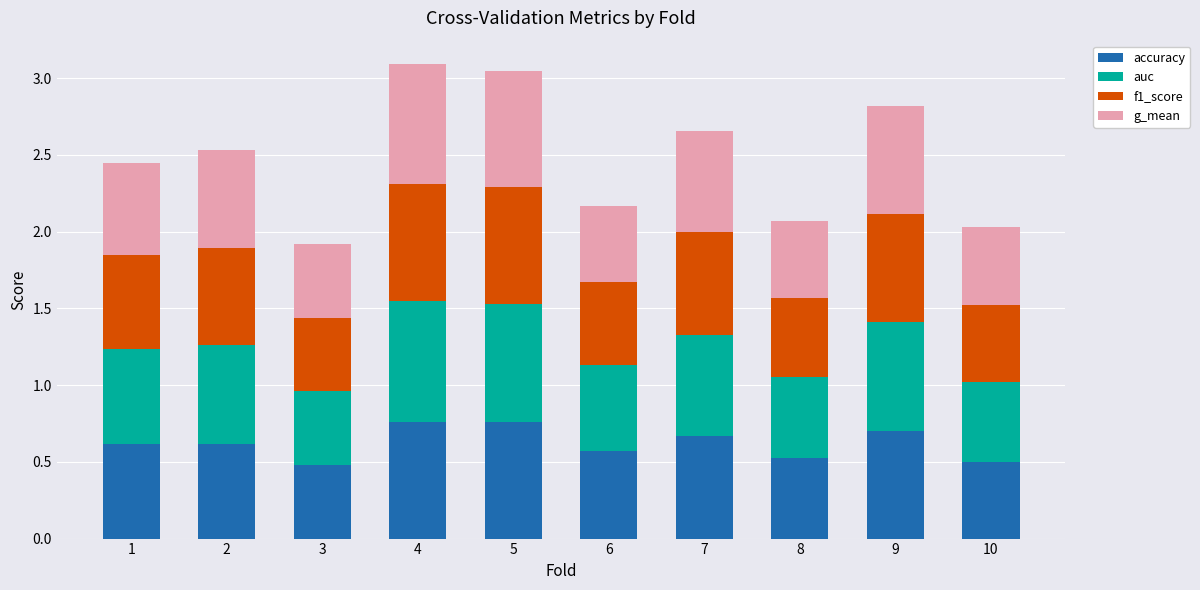

The accuracy series shows 1.1 at 7. True or false?

False